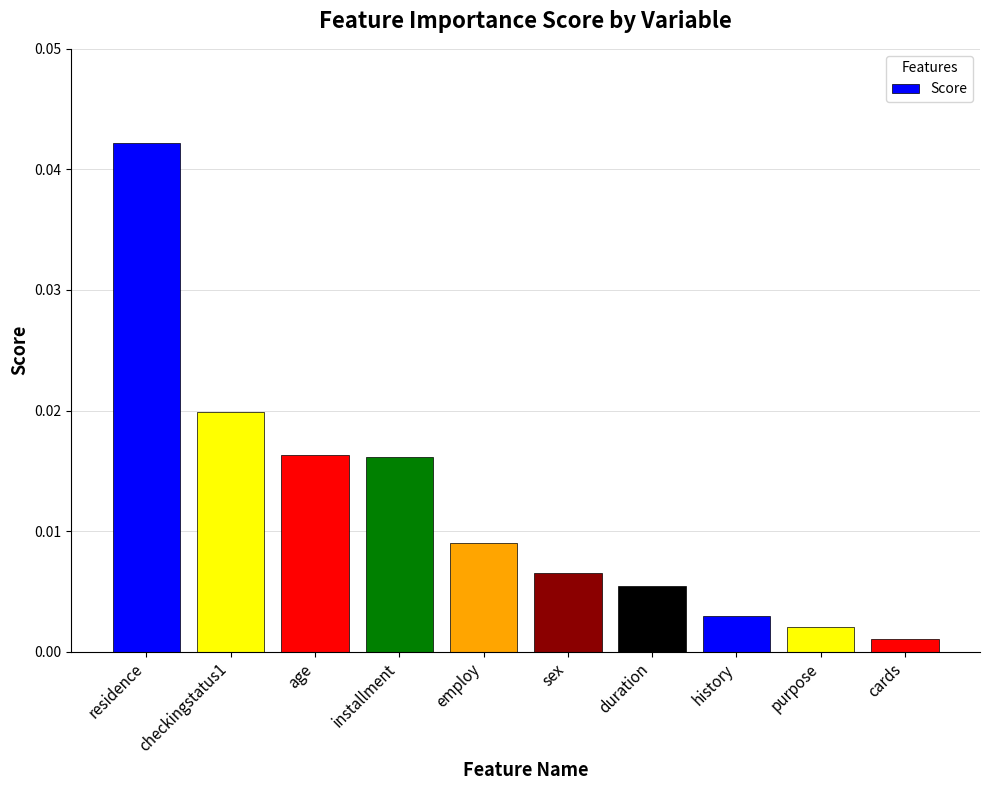

Does the chart contain stacked bars?

No